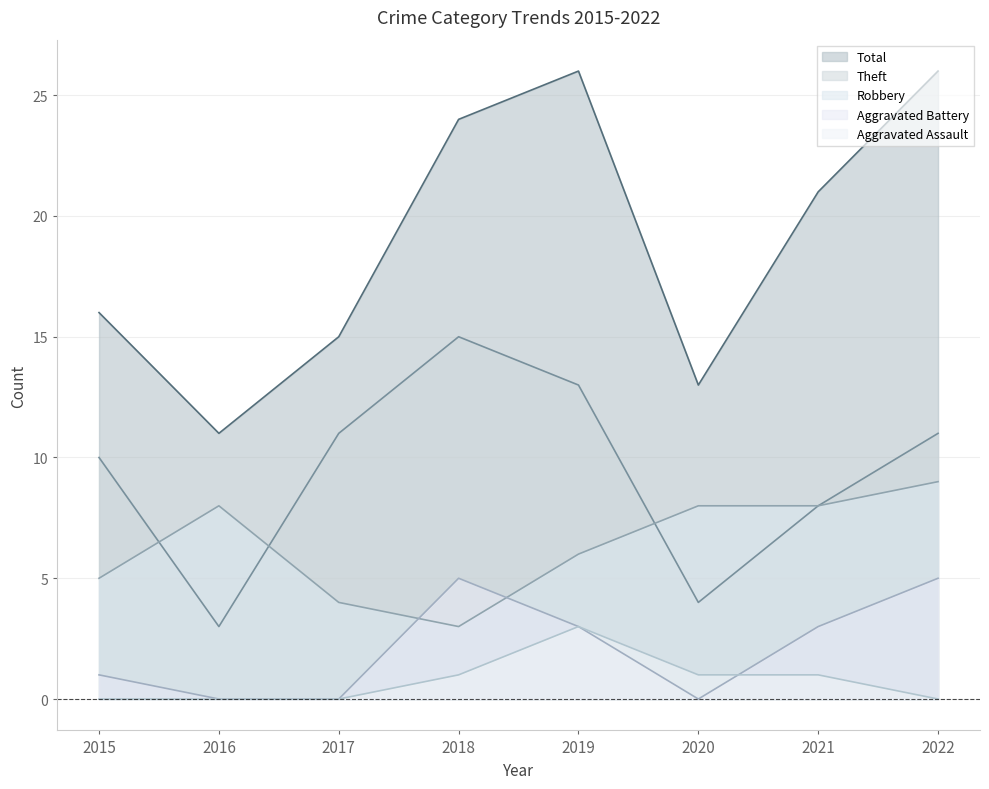

Which series has the largest range (max minus min)?

Total